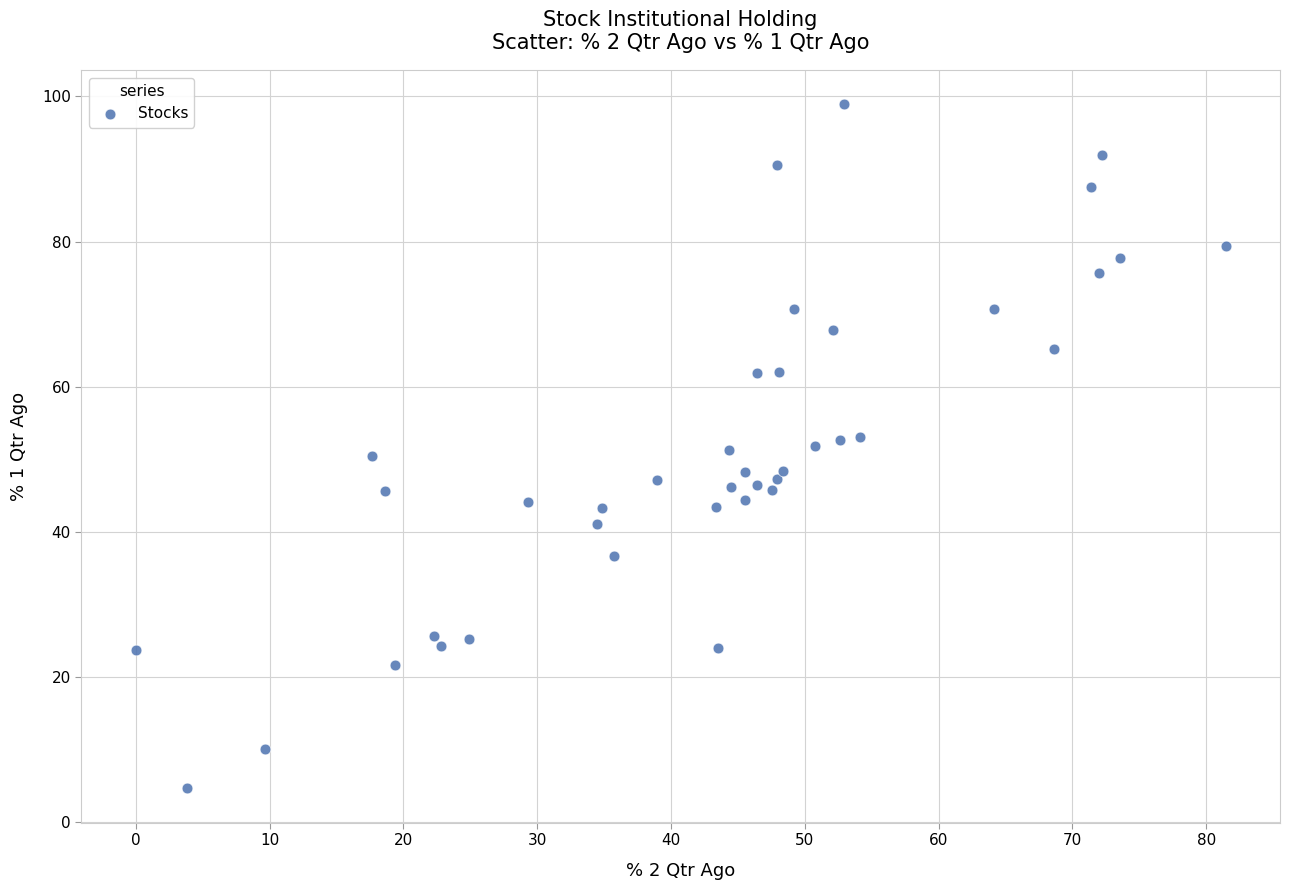

What is the range of X values (max minus min)?

81.4